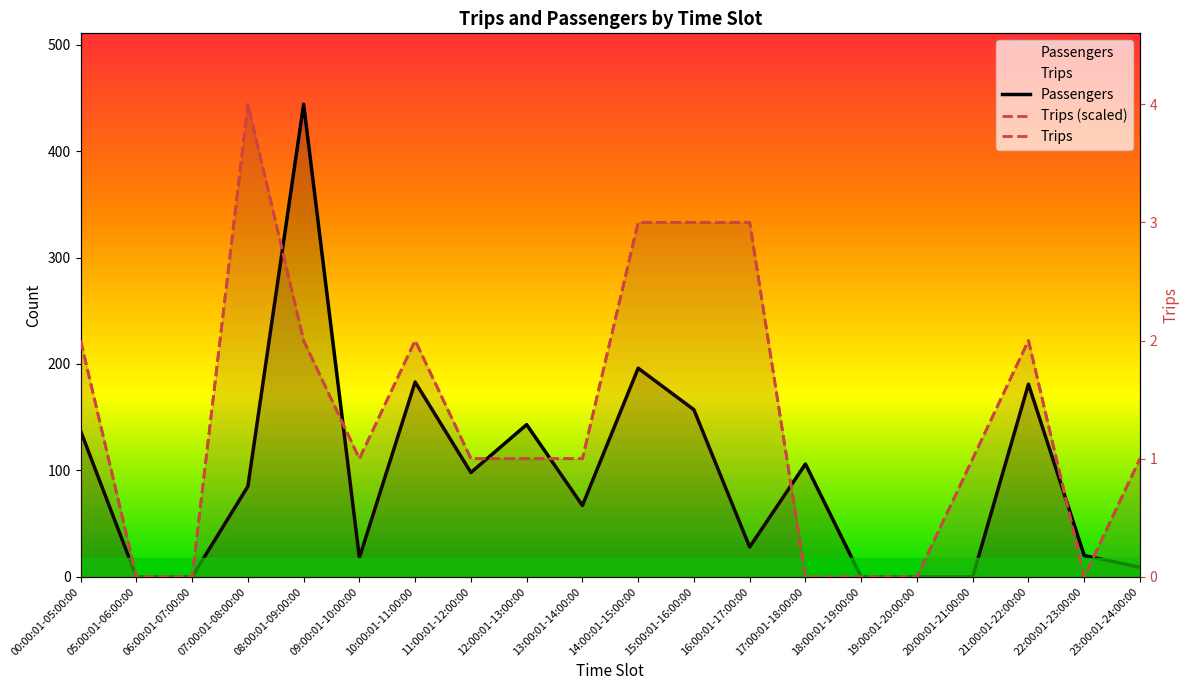

In Trips (scaled), how many points are lower than both neighbors (excluding endpoints)?

2